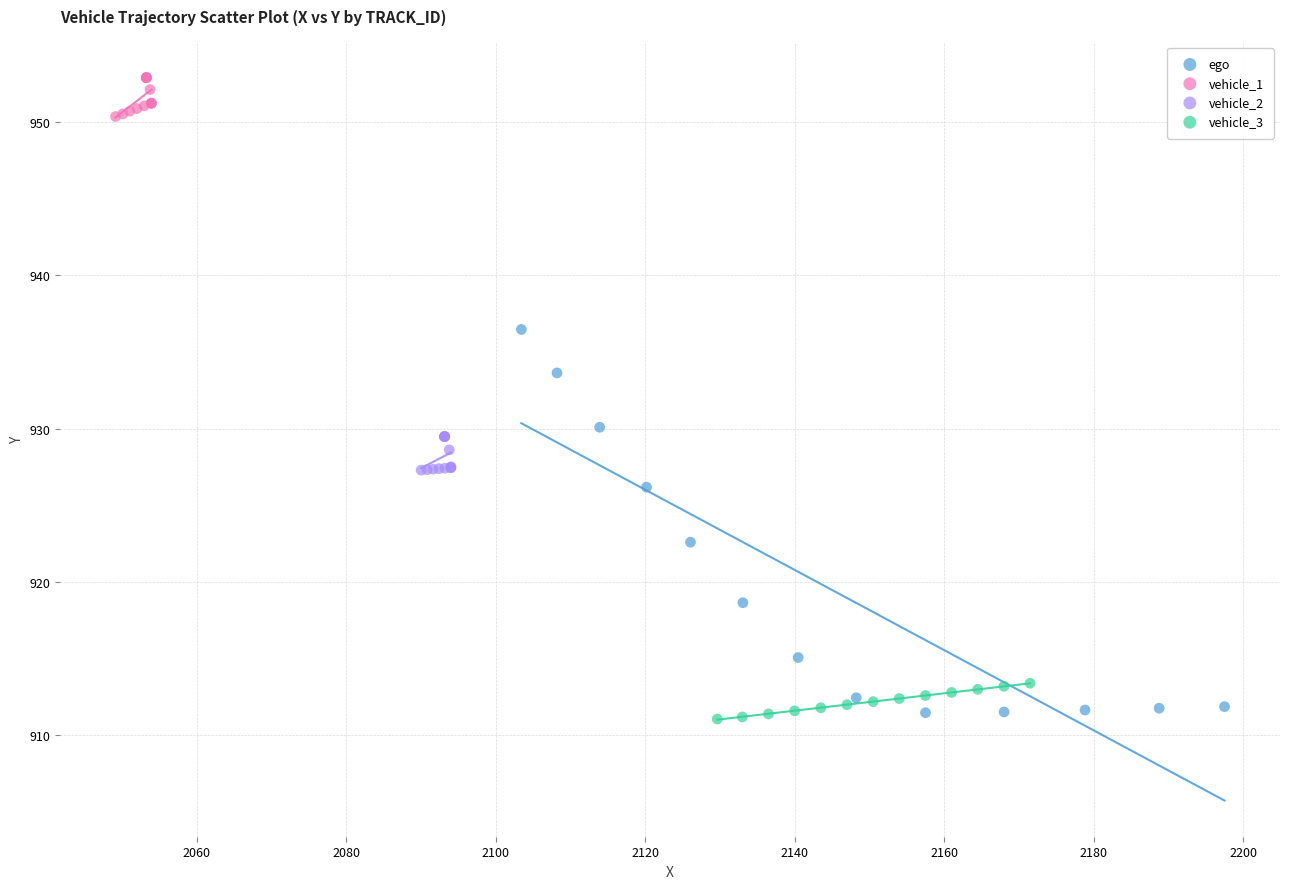

Which series has the widest spread of Y values?

ego